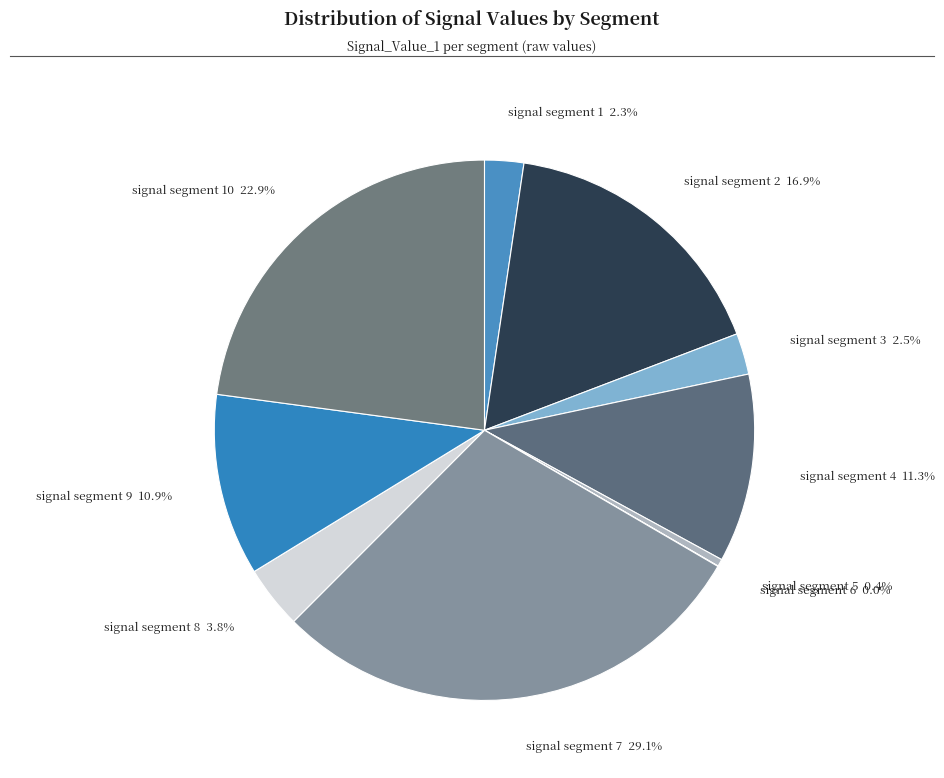

Between signal segment 7 and signal segment 10, which is larger?

signal segment 7